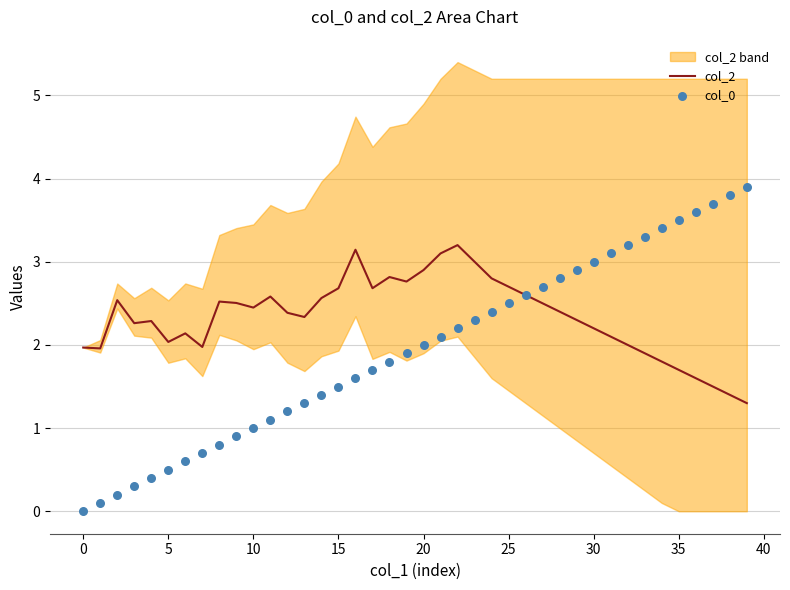

Which series has the largest total across all categories?

col_2